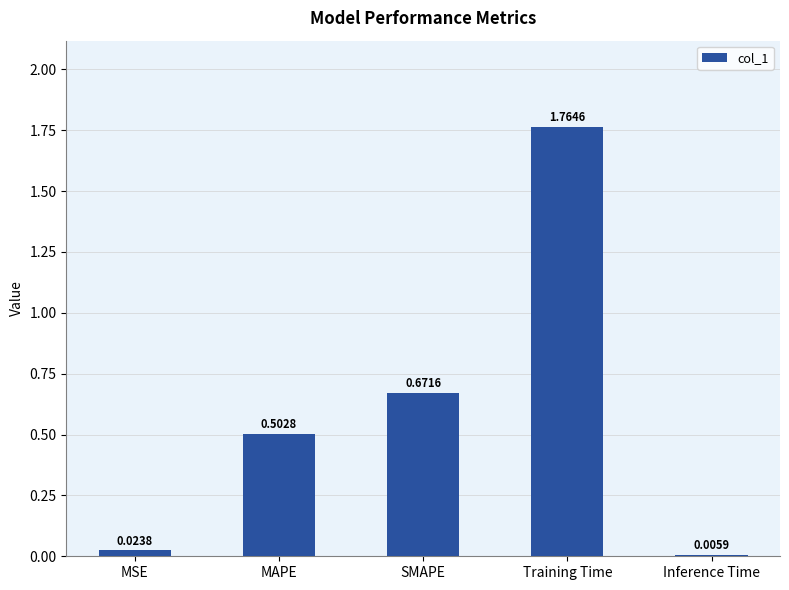

At which label is the value closest to 0?

Inference Time